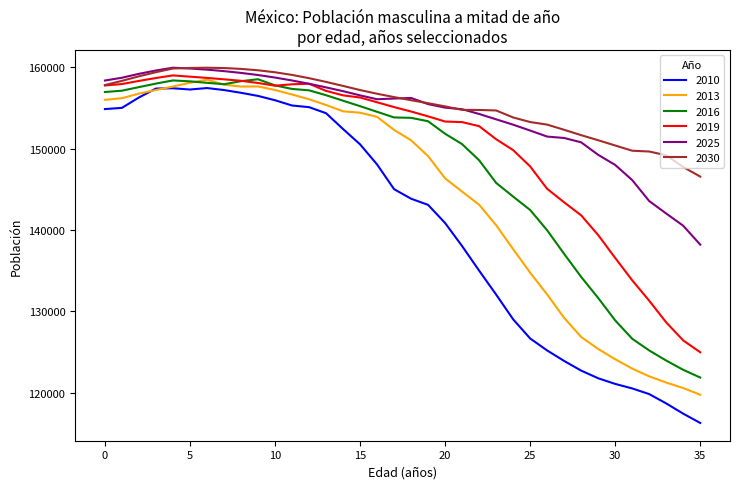

At how many categories does at least one series exceed 145066?

36